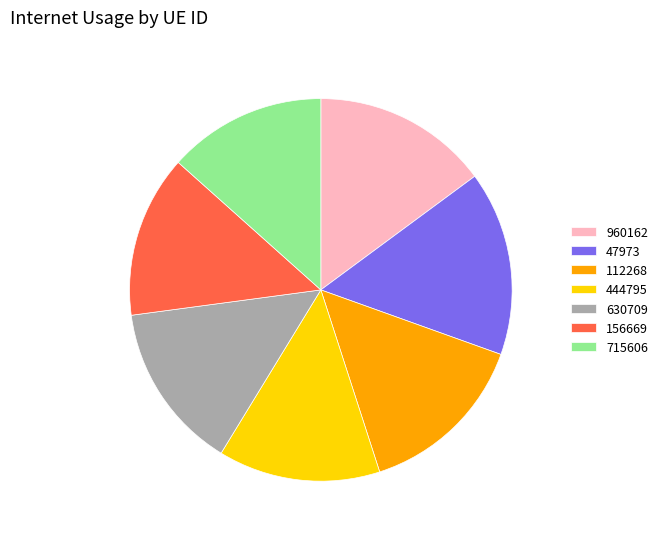

Does any single category account for the majority?

No